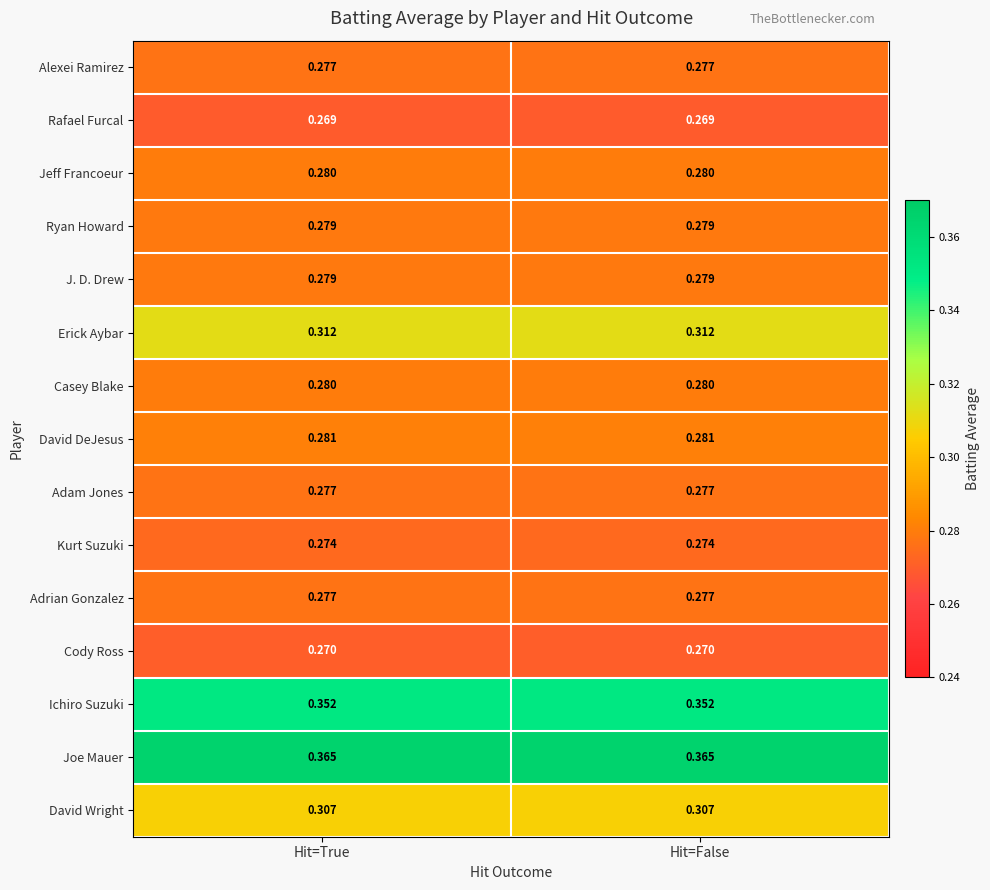

Which series has the largest total across all categories?

Joe Mauer